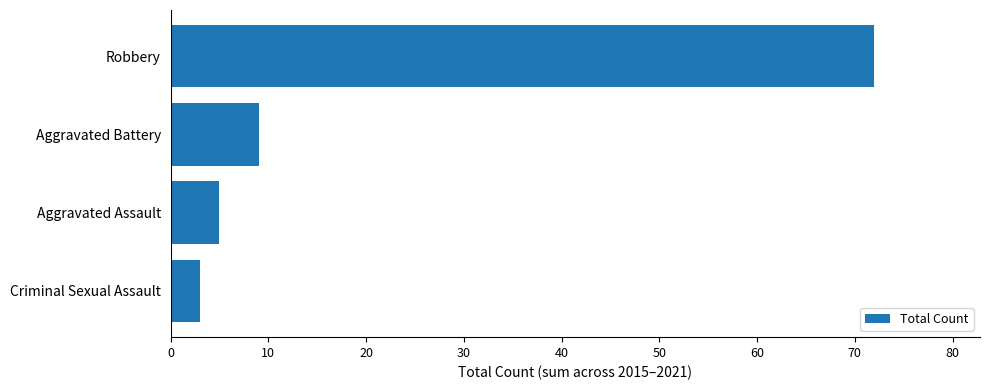

What is the smallest value displayed?

3